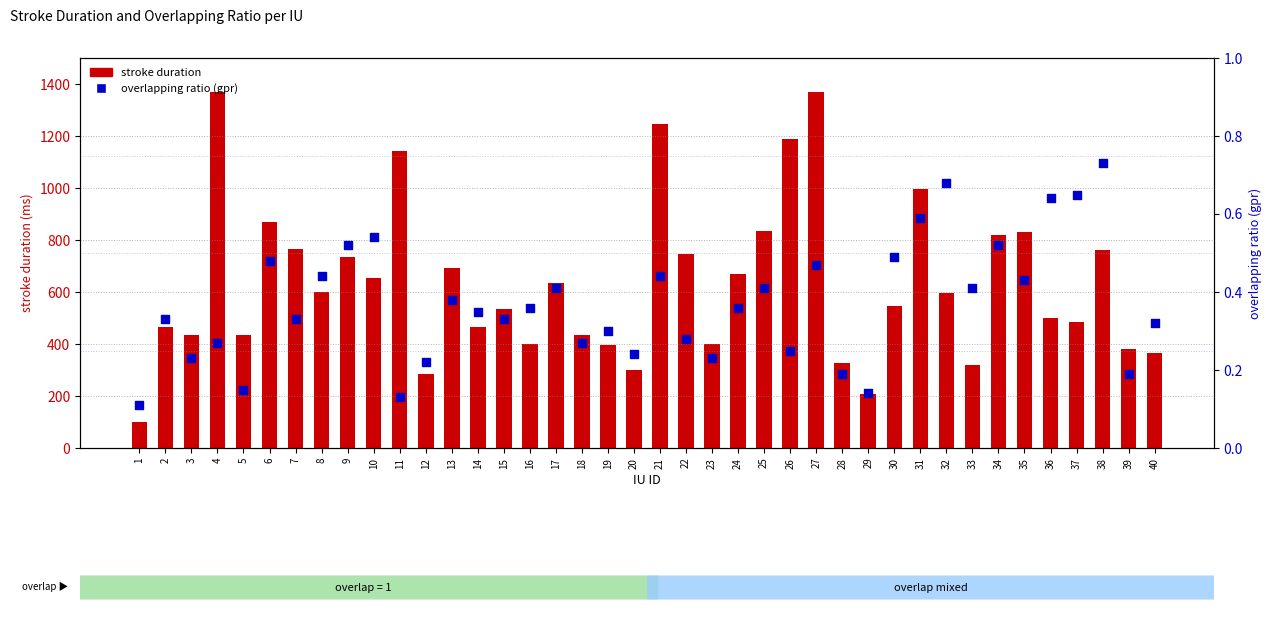

Which series has the largest total across all categories?

stroke duration